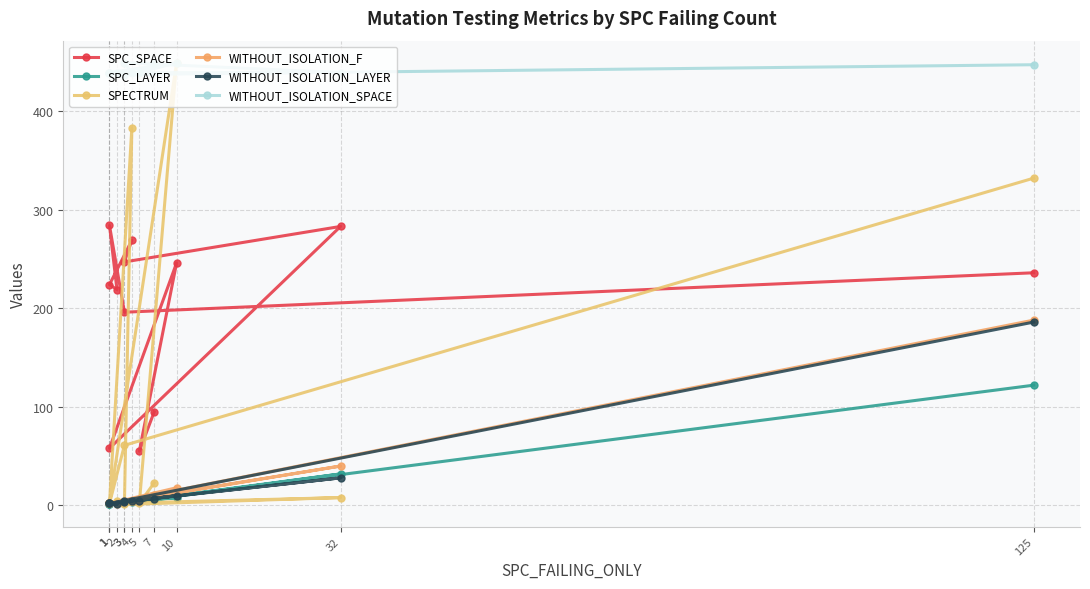

Is the value of WITHOUT_ISOLATION_LAYER at 3 greater than the value of WITHOUT_ISOLATION_F at 3?

No